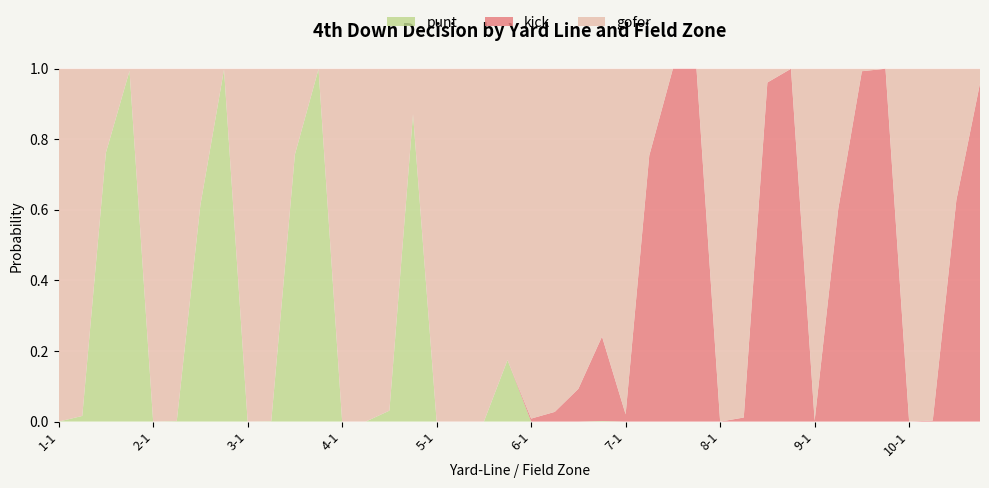

Reading left to right, what are all the values shown in this chart?

gofor: 1.0	1.0	0.2	0.0	1.0	1.0	0.4	0.0	1.0	1.0	0.2	0.0	1.0	1.0	1.0	0.1	1.0	1.0	1.0	0.8	1.0	1.0	0.9	0.8	1.0	0.2	0.0	0.0	1.0	1.0	0.0	0.0	1.0	0.4	0.0	0.0	1.0	1.0	0.4	0.0
kick: 0.0	0.0	0.0	0.0	0.0	0.0	0.0	0.0	0.0	0.0	0.0	0.0	0.0	0.0	0.0	0.0	0.0	0.0	0.0	0.0	0.0	0.0	0.1	0.2	0.0	0.8	1.0	1.0	0.0	0.0	1.0	1.0	0.0	0.6	1.0	1.0	0.0	0.0	0.6	1.0
punt: 0.0	0.0	0.8	1.0	0.0	0.0	0.6	1.0	0.0	0.0	0.8	1.0	0.0	0.0	0.0	0.9	0.0	0.0	0.0	0.2	0.0	0.0	0.0	0.0	0.0	0.0	0.0	0.0	0.0	0.0	0.0	0.0	0.0	0.0	0.0	0.0	0.0	0.0	0.0	0.0